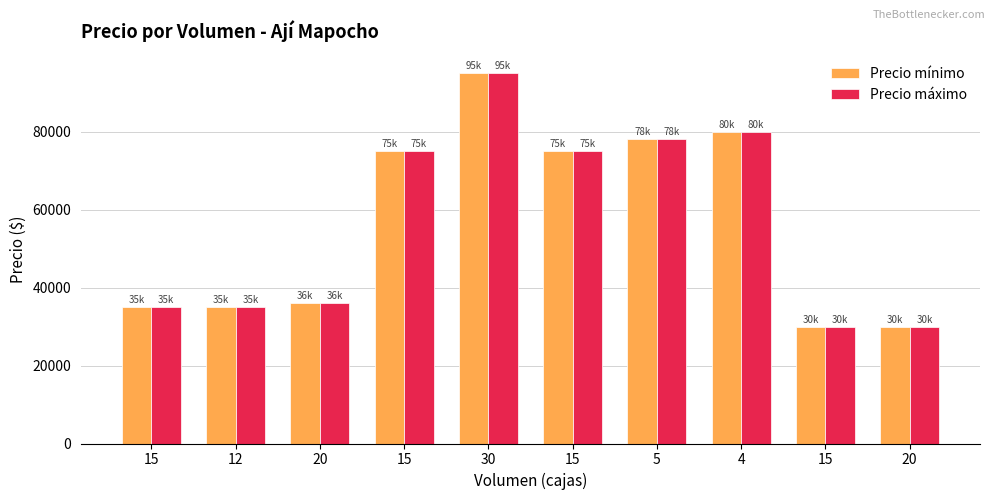

What is the difference between the maximum and minimum values in the Precio máximo series?

65000